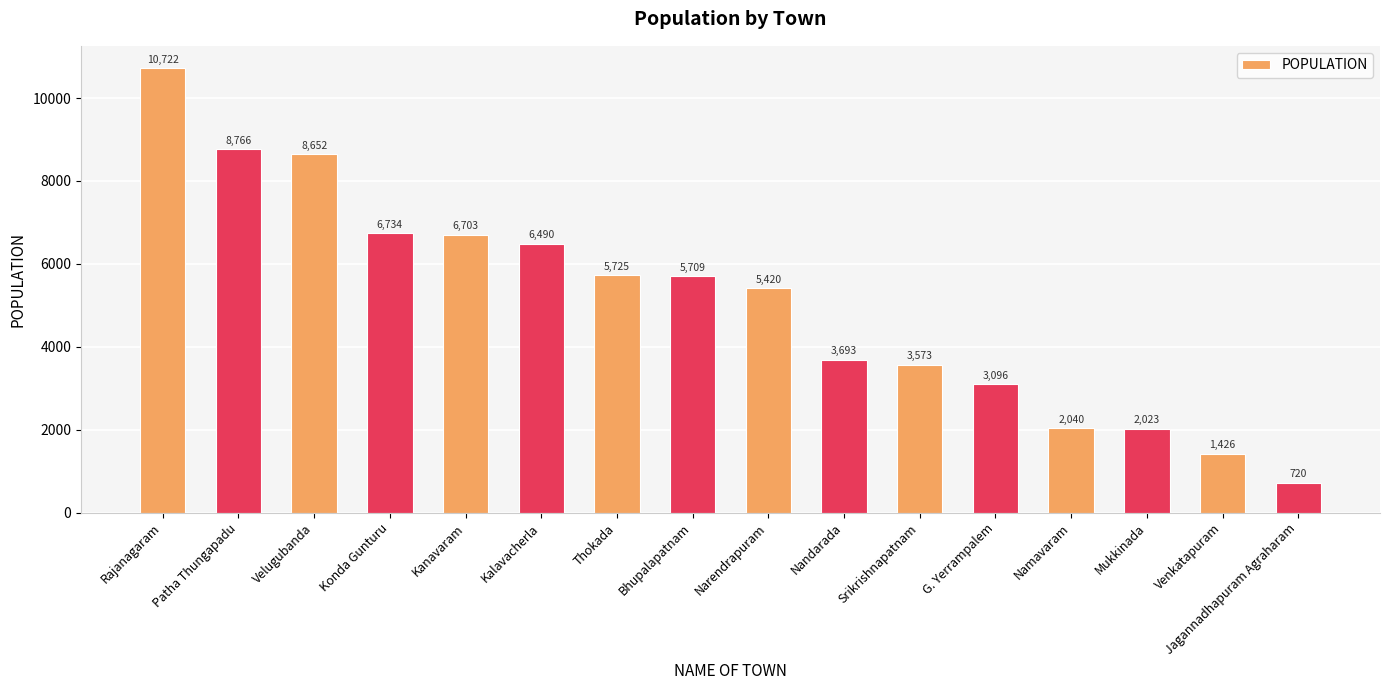

Where is the data nearest to the value 5721?

Thokada